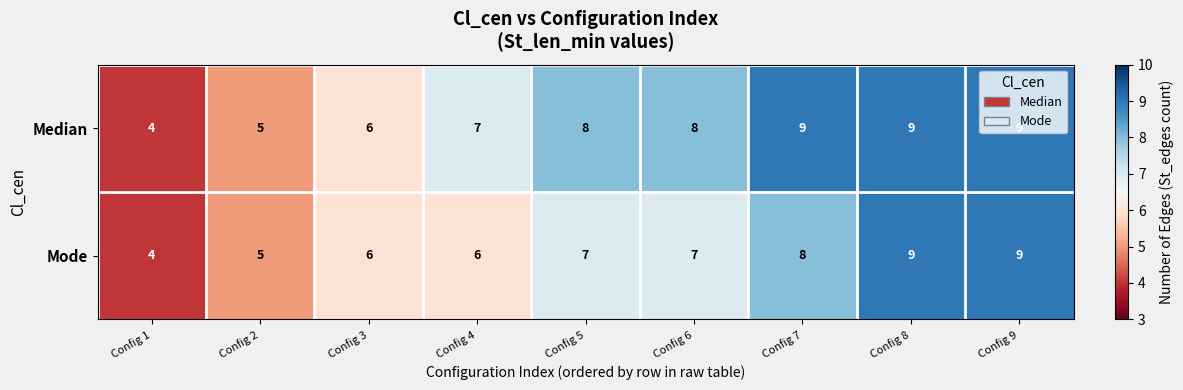

How many data points does each series have?

9